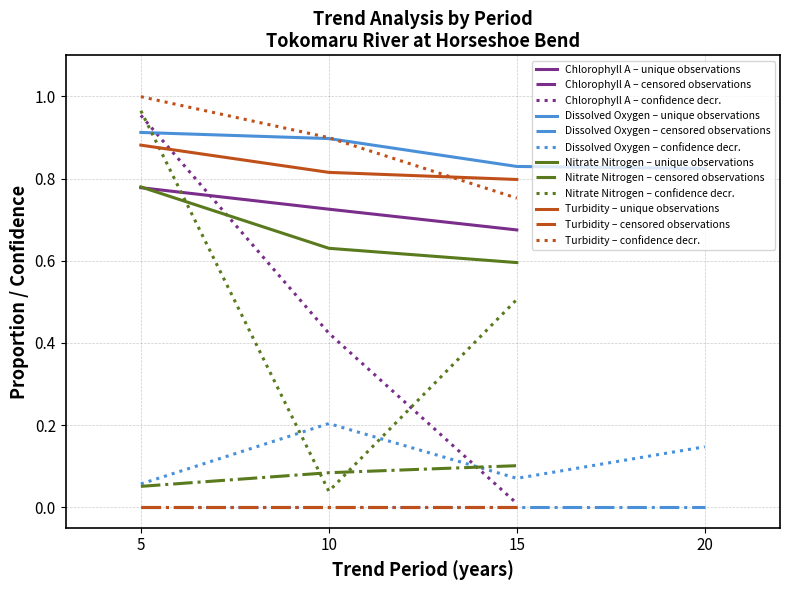

What is the difference between the highest and lowest values at 5?

1.0